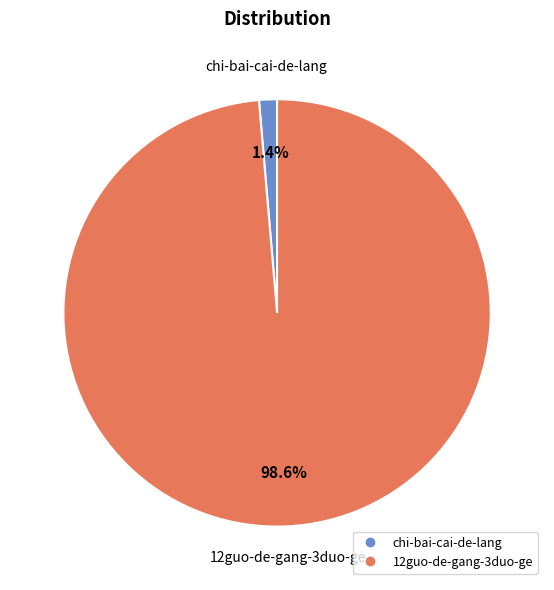

Count the number of slices in the pie.

2